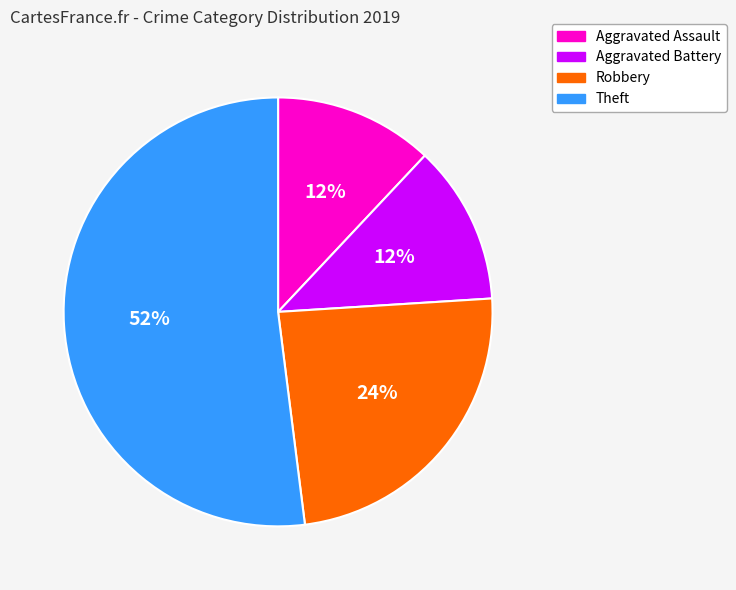

To the nearest percent, what is the difference between the Aggravated Assault and Robbery slice percentages?

12%